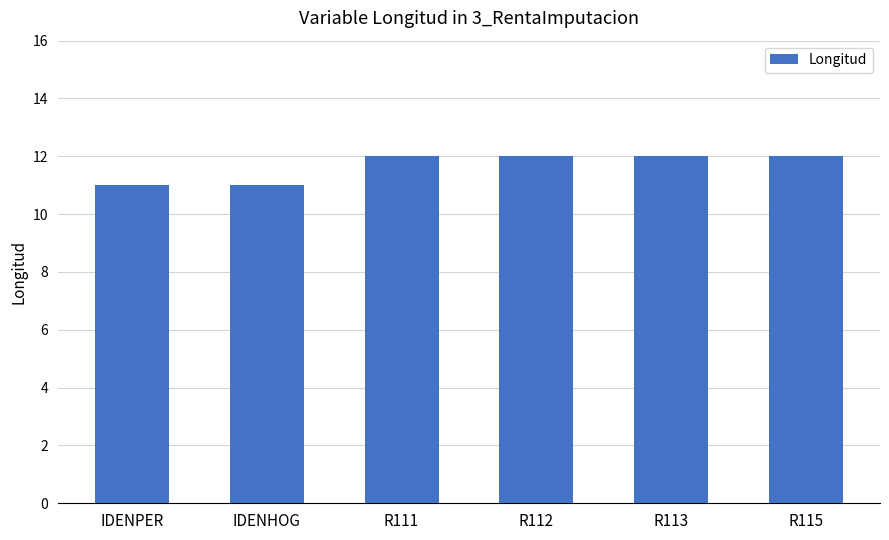

What is the smallest value displayed?

11